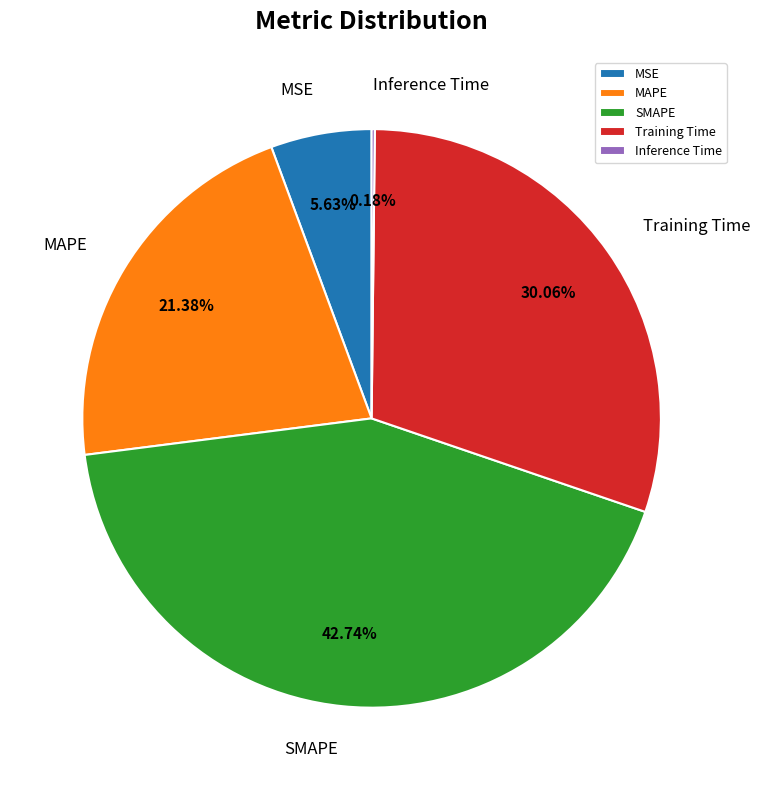

Is MSE the majority of the pie?

No